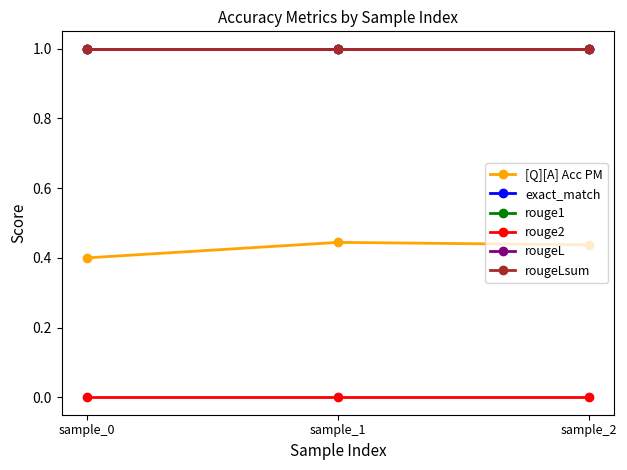

Rank the categories by [Q][A] Acc PM value from highest to lowest.

sample_1, sample_2, sample_0